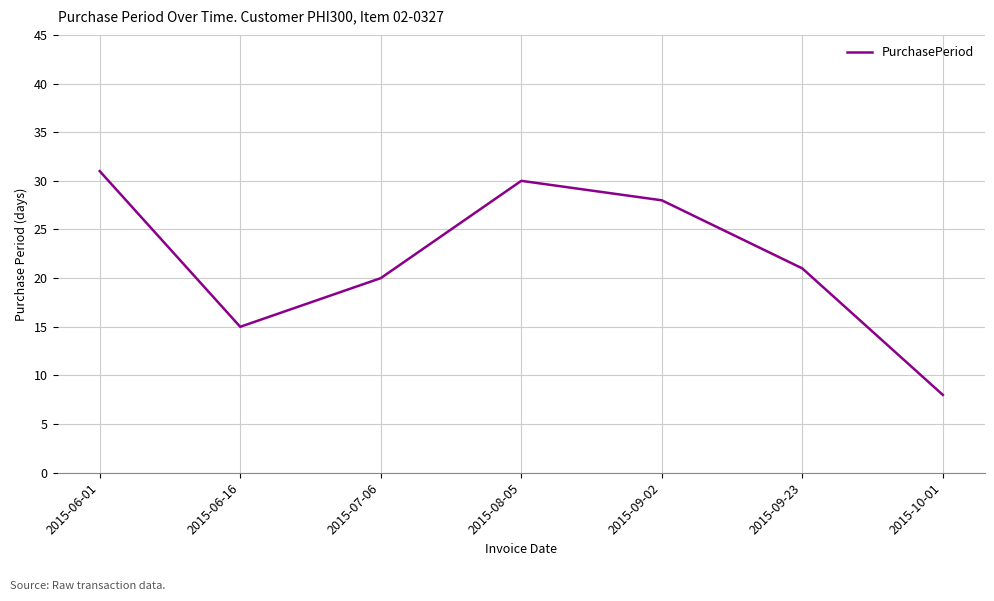

At which category does the data reach its first local valley?

2015-06-16